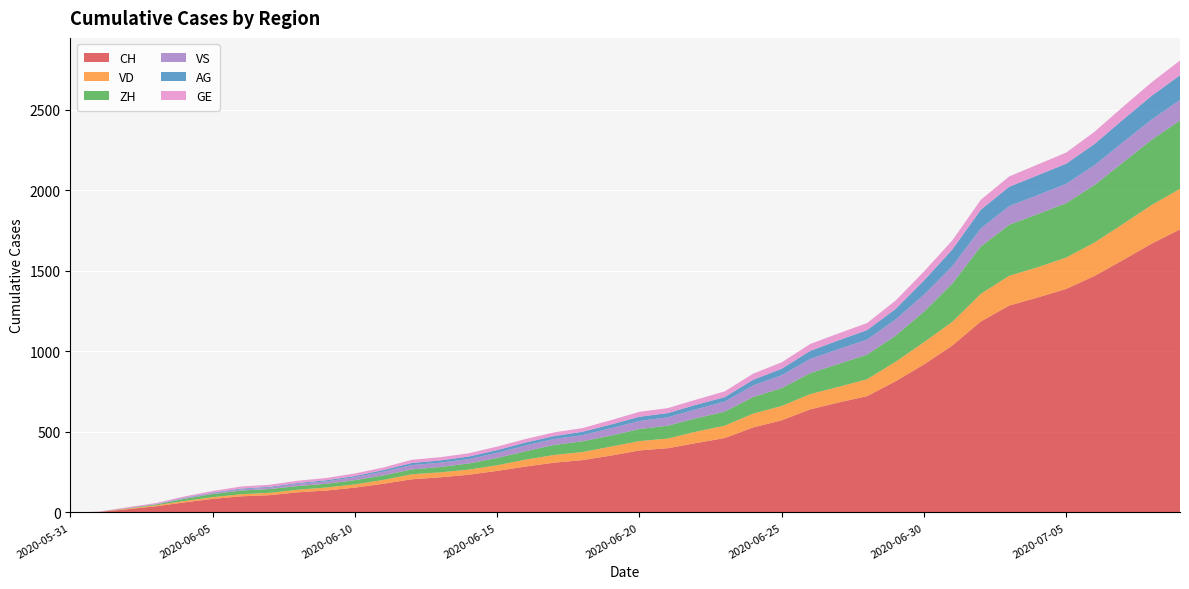

Reading right to left, what are all the values shown in this chart?

CH: 2020-07-09=1758	2020-07-08=1669	2020-07-07=1568	2020-07-06=1469	2020-07-05=1388	2020-07-04=1335	2020-07-03=1285	2020-07-02=1186	2020-07-01=1037	2020-06-30=919	2020-06-29=814	2020-06-28=722	2020-06-27=683	2020-06-26=640	2020-06-25=572	2020-06-24=528	2020-06-23=462	2020-06-22=431	2020-06-21=399	2020-06-20=385	2020-06-19=353	2020-06-18=325	2020-06-17=309	2020-06-16=285	2020-06-15=258	2020-06-14=234	2020-06-13=218	2020-06-12=206	2020-06-11=178	2020-06-10=154	2020-06-09=136	2020-06-08=125	2020-06-07=107	2020-06-06=100	2020-06-05=84	2020-06-04=62	2020-06-03=38	2020-06-02=20	2020-06-01=3	2020-05-31=0
VD: 2020-07-09=252	2020-07-08=240	2020-07-07=224	2020-07-06=208	2020-07-05=195	2020-07-04=188	2020-07-03=185	2020-07-02=172	2020-07-01=147	2020-06-30=138	2020-06-29=121	2020-06-28=105	2020-06-27=97	2020-06-26=95	2020-06-25=89	2020-06-24=86	2020-06-23=77	2020-06-22=71	2020-06-21=60	2020-06-20=58	2020-06-19=56	2020-06-18=50	2020-06-17=48	2020-06-16=43	2020-06-15=35	2020-06-14=32	2020-06-13=31	2020-06-12=31	2020-06-11=24	2020-06-10=20	2020-06-09=19	2020-06-08=16	2020-06-07=15	2020-06-06=13	2020-06-05=11	2020-06-04=9	2020-06-03=6	2020-06-02=4	2020-06-01=0	2020-05-31=0
ZH: 2020-07-09=424	2020-07-08=405	2020-07-07=382	2020-07-06=357	2020-07-05=338	2020-07-04=330	2020-07-03=317	2020-07-02=294	2020-07-01=238	2020-06-30=190	2020-06-29=162	2020-06-28=153	2020-06-27=142	2020-06-26=130	2020-06-25=111	2020-06-24=103	2020-06-23=87	2020-06-22=83	2020-06-21=80	2020-06-20=75	2020-06-19=68	2020-06-18=67	2020-06-17=62	2020-06-16=52	2020-06-15=45	2020-06-14=38	2020-06-13=33	2020-06-12=30	2020-06-11=28	2020-06-10=26	2020-06-09=23	2020-06-08=23	2020-06-07=23	2020-06-06=23	2020-06-05=19	2020-06-04=13	2020-06-03=5	2020-06-02=2	2020-06-01=0	2020-05-31=0
VS: 2020-07-09=128	2020-07-08=126	2020-07-07=126	2020-07-06=123	2020-07-05=120	2020-07-04=118	2020-07-03=116	2020-07-02=112	2020-07-01=108	2020-06-30=105	2020-06-29=101	2020-06-28=93	2020-06-27=92	2020-06-26=88	2020-06-25=80	2020-06-24=72	2020-06-23=62	2020-06-22=56	2020-06-21=52	2020-06-20=50	2020-06-19=46	2020-06-18=38	2020-06-17=37	2020-06-16=36	2020-06-15=32	2020-06-14=27	2020-06-13=27	2020-06-12=27	2020-06-11=23	2020-06-10=19	2020-06-09=15	2020-06-08=14	2020-06-07=9	2020-06-06=7	2020-06-05=6	2020-06-04=4	2020-06-03=2	2020-06-02=2	2020-06-01=1	2020-05-31=0
AG: 2020-07-09=153	2020-07-08=147	2020-07-07=140	2020-07-06=132	2020-07-05=125	2020-07-04=123	2020-07-03=120	2020-07-02=116	2020-07-01=103	2020-06-30=88	2020-06-29=65	2020-06-28=59	2020-06-27=55	2020-06-26=50	2020-06-25=40	2020-06-24=35	2020-06-23=28	2020-06-22=28	2020-06-21=26	2020-06-20=26	2020-06-19=23	2020-06-18=21	2020-06-17=18	2020-06-16=18	2020-06-15=17	2020-06-14=16	2020-06-13=14	2020-06-12=13	2020-06-11=10	2020-06-10=7	2020-06-09=7	2020-06-08=5	2020-06-07=5	2020-06-06=5	2020-06-05=3	2020-06-04=3	2020-06-03=1	2020-06-02=0	2020-06-01=0	2020-05-31=0
GE: 2020-07-09=92	2020-07-08=84	2020-07-07=80	2020-07-06=76	2020-07-05=69	2020-07-04=67	2020-07-03=64	2020-07-02=62	2020-07-01=57	2020-06-30=56	2020-06-29=52	2020-06-28=44	2020-06-27=43	2020-06-26=43	2020-06-25=40	2020-06-24=38	2020-06-23=36	2020-06-22=32	2020-06-21=31	2020-06-20=31	2020-06-19=27	2020-06-18=23	2020-06-17=23	2020-06-16=22	2020-06-15=22	2020-06-14=20	2020-06-13=20	2020-06-12=20	2020-06-11=16	2020-06-10=16	2020-06-09=14	2020-06-08=14	2020-06-07=13	2020-06-06=13	2020-06-05=10	2020-06-04=8	2020-06-03=6	2020-06-02=4	2020-06-01=1	2020-05-31=0